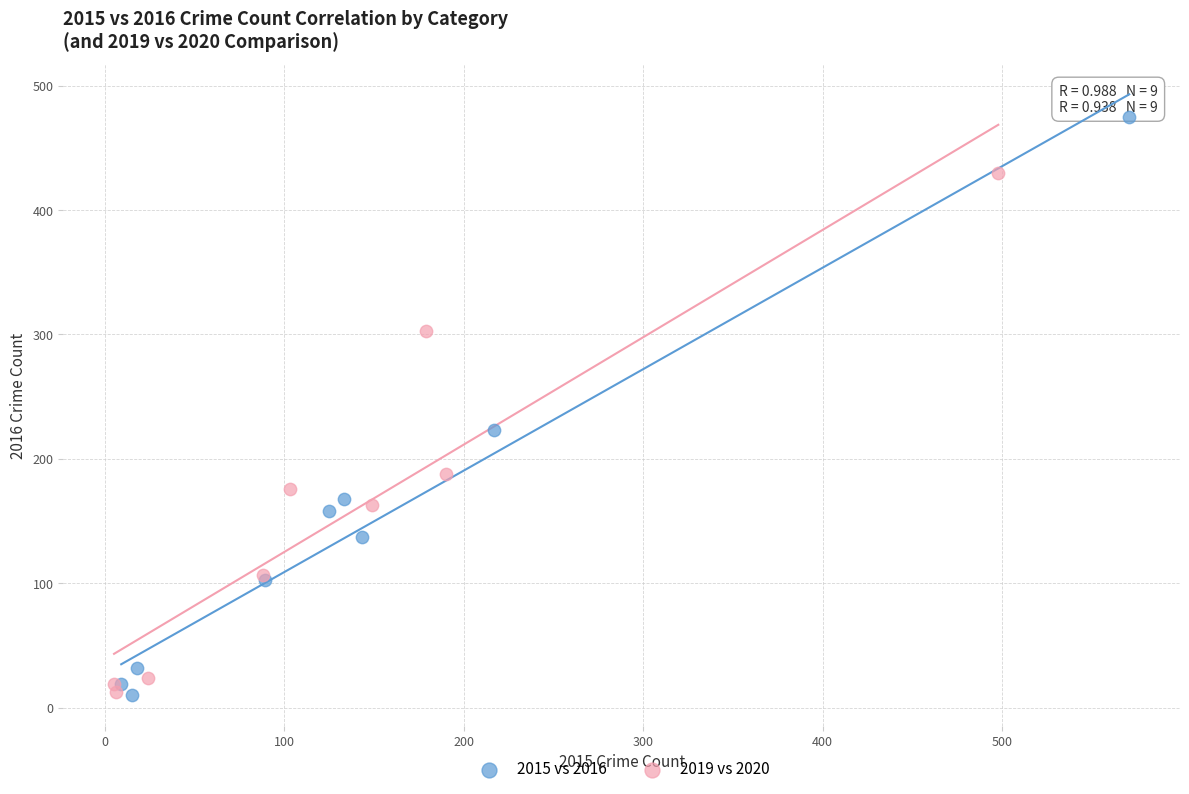

Which series contains the highest Y value?

2015 vs 2016